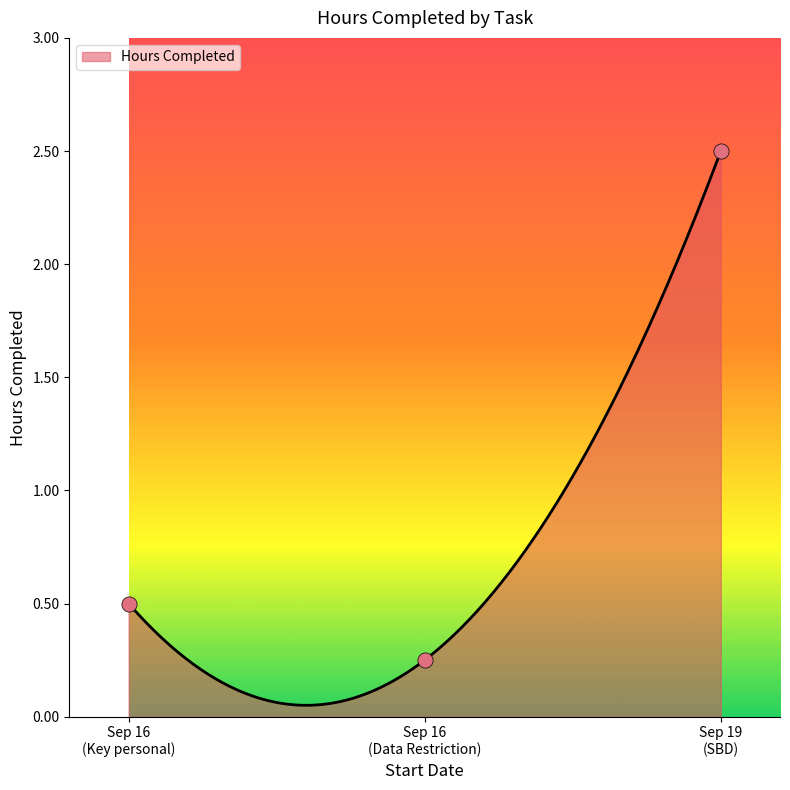

What is the change in value from Sep 16 (Key personal) to Sep 19 (SBD)?

+2.0